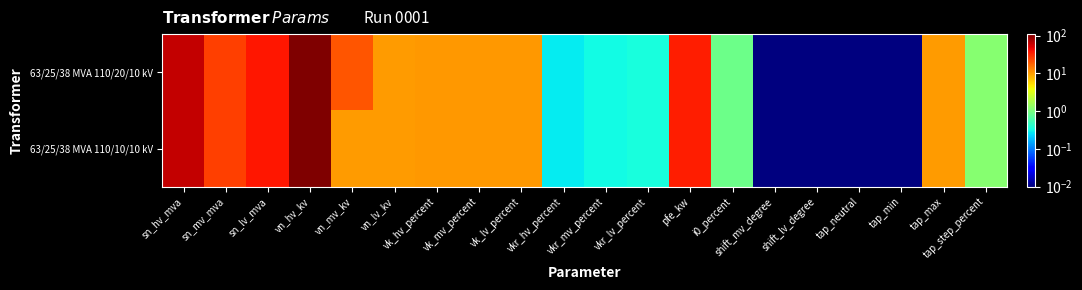

Which series has the largest total across all categories?

63/25/38 MVA 110/20/10 kV